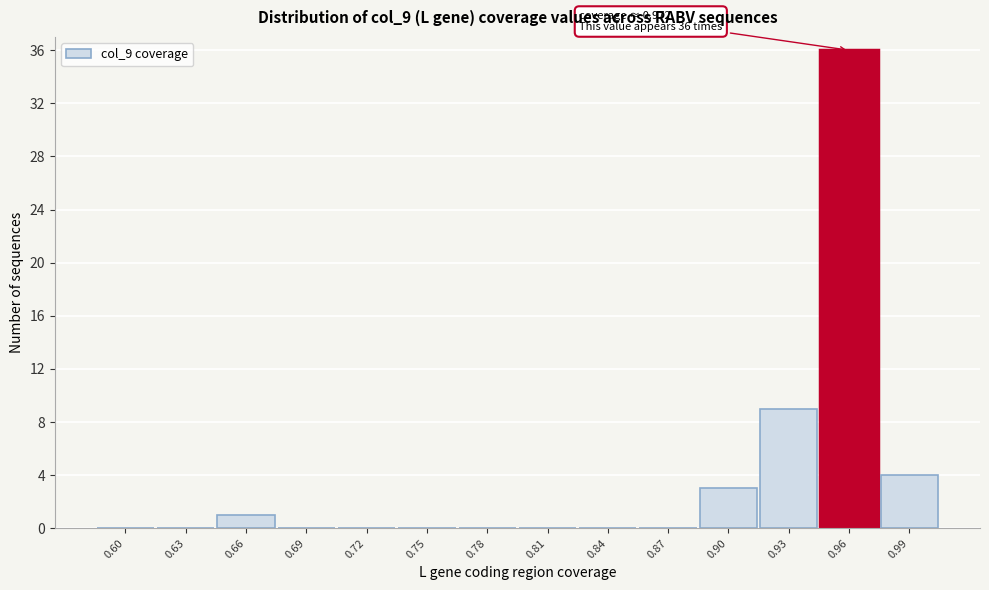

Reading left to right, list all the values displayed in this chart.

0.60=0	0.63=0	0.66=1	0.69=0	0.72=0	0.75=0	0.78=0	0.81=0	0.84=0	0.87=0	0.90=3	0.93=9	0.96=36	0.99=4